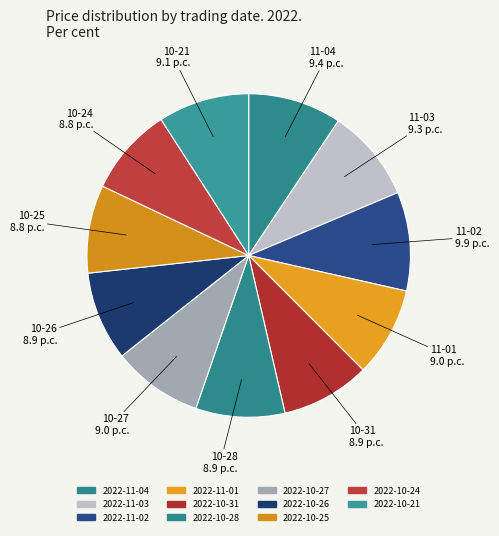

What is the largest slice in the pie chart?

2022-11-02